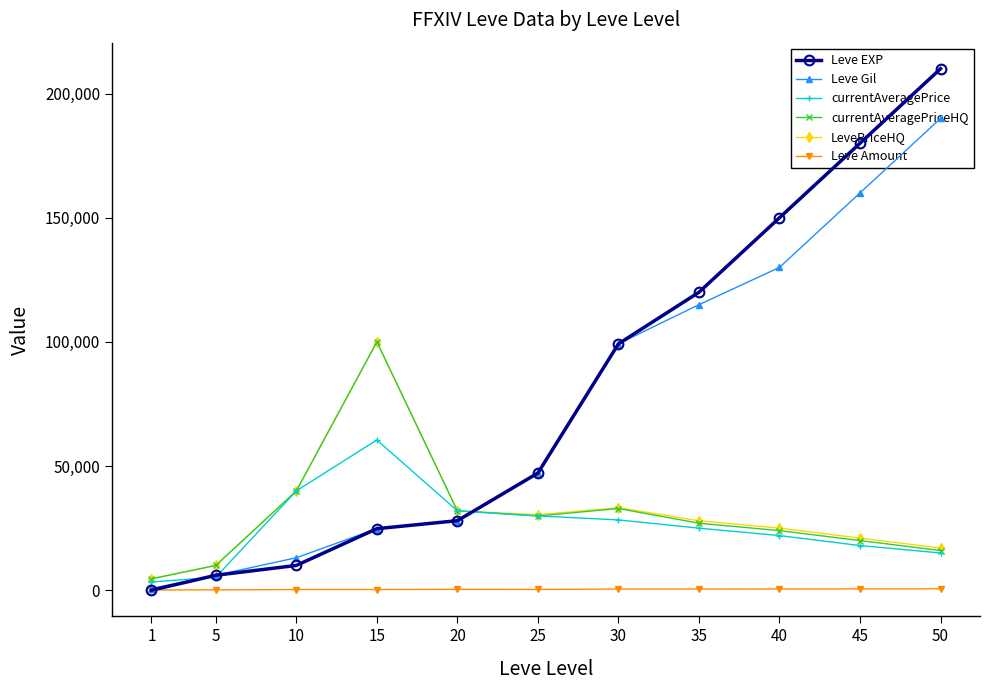

What is the smallest value displayed?

1